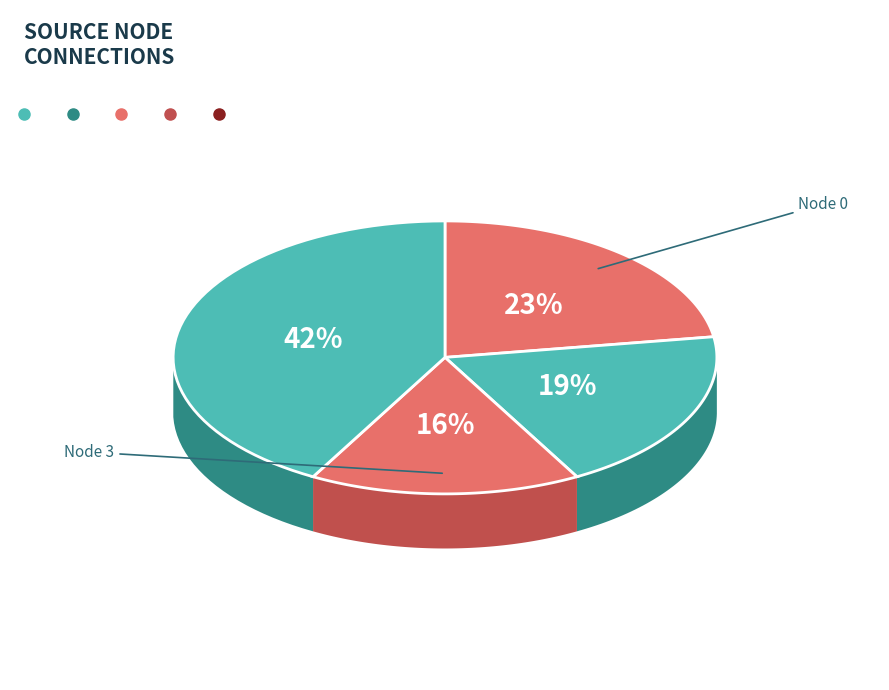

Combined, do 8 and 5 account for over 50%?

No